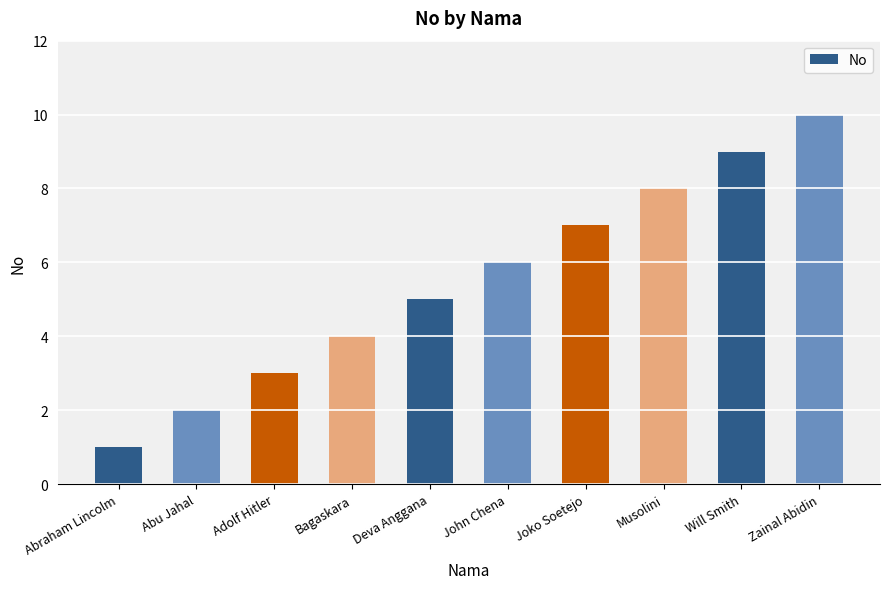

The chart shows a value of 4 at Bagaskara. True or false?

True